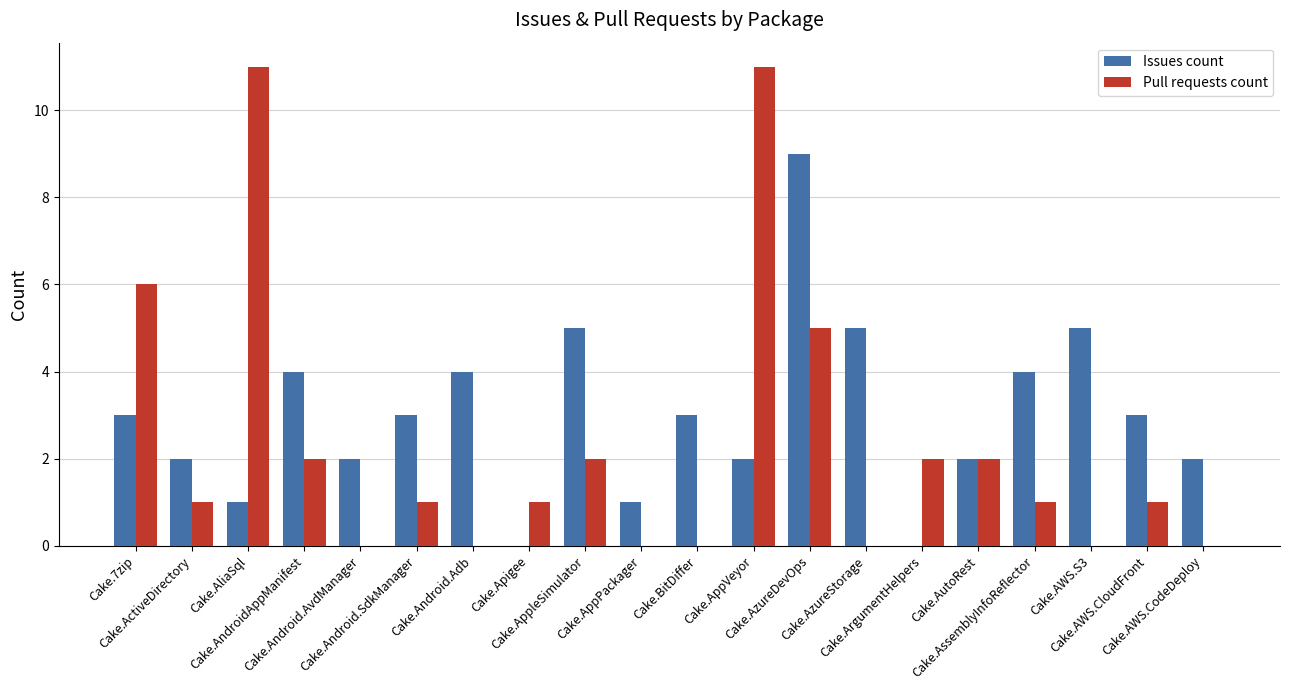

Reading right to left, what are all the values shown in this chart?

Issues count: Cake.AWS.CodeDeploy=2	Cake.AWS.CloudFront=3	Cake.AWS.S3=5	Cake.AssemblyInfoReflector=4	Cake.AutoRest=2	Cake.ArgumentHelpers=0	Cake.AzureStorage=5	Cake.AzureDevOps=9	Cake.AppVeyor=2	Cake.BitDiffer=3	Cake.AppPackager=1	Cake.AppleSimulator=5	Cake.Apigee=0	Cake.Android.Adb=4	Cake.Android.SdkManager=3	Cake.Android.AvdManager=2	Cake.AndroidAppManifest=4	Cake.AliaSql=1	Cake.ActiveDirectory=2	Cake.7zip=3
Pull requests count: Cake.AWS.CodeDeploy=0	Cake.AWS.CloudFront=1	Cake.AWS.S3=0	Cake.AssemblyInfoReflector=1	Cake.AutoRest=2	Cake.ArgumentHelpers=2	Cake.AzureStorage=0	Cake.AzureDevOps=5	Cake.AppVeyor=11	Cake.BitDiffer=0	Cake.AppPackager=0	Cake.AppleSimulator=2	Cake.Apigee=1	Cake.Android.Adb=0	Cake.Android.SdkManager=1	Cake.Android.AvdManager=0	Cake.AndroidAppManifest=2	Cake.AliaSql=11	Cake.ActiveDirectory=1	Cake.7zip=6